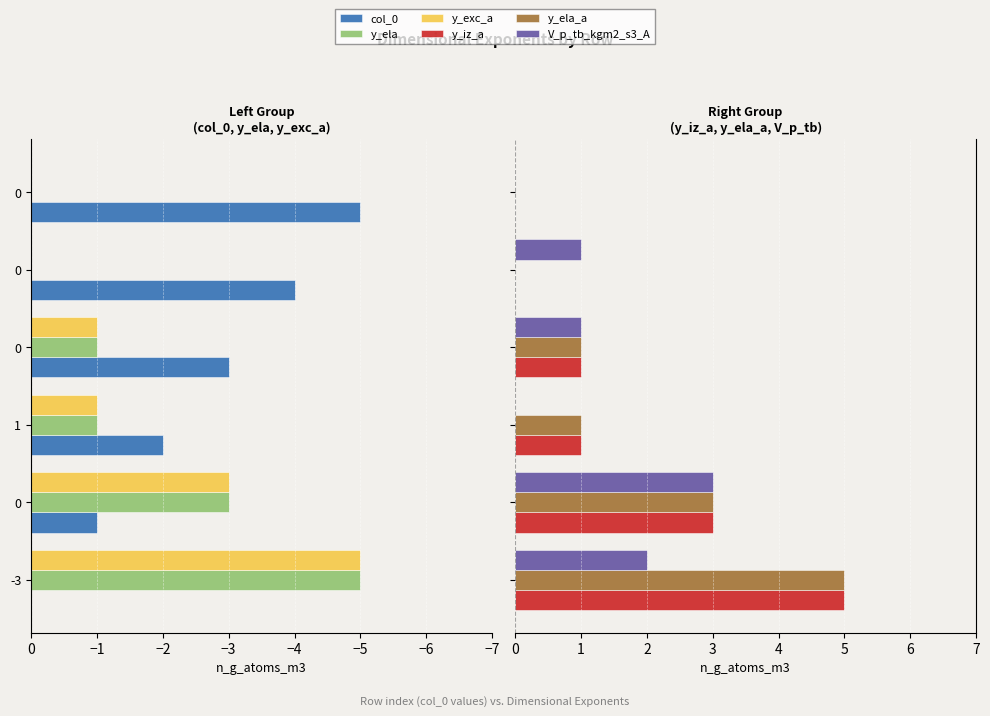

Rank the series by their maximum value, from lowest to highest.

col_0, y_ela, y_exc_a, V_p_tb_kgm2_s3_A, y_iz_a, y_ela_a